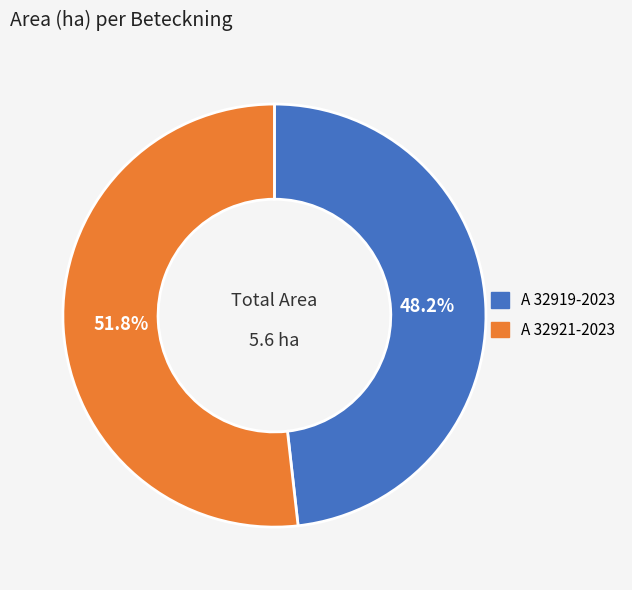

To the nearest percent, what is the combined percentage of A 32919-2023 and A 32921-2023?

100%